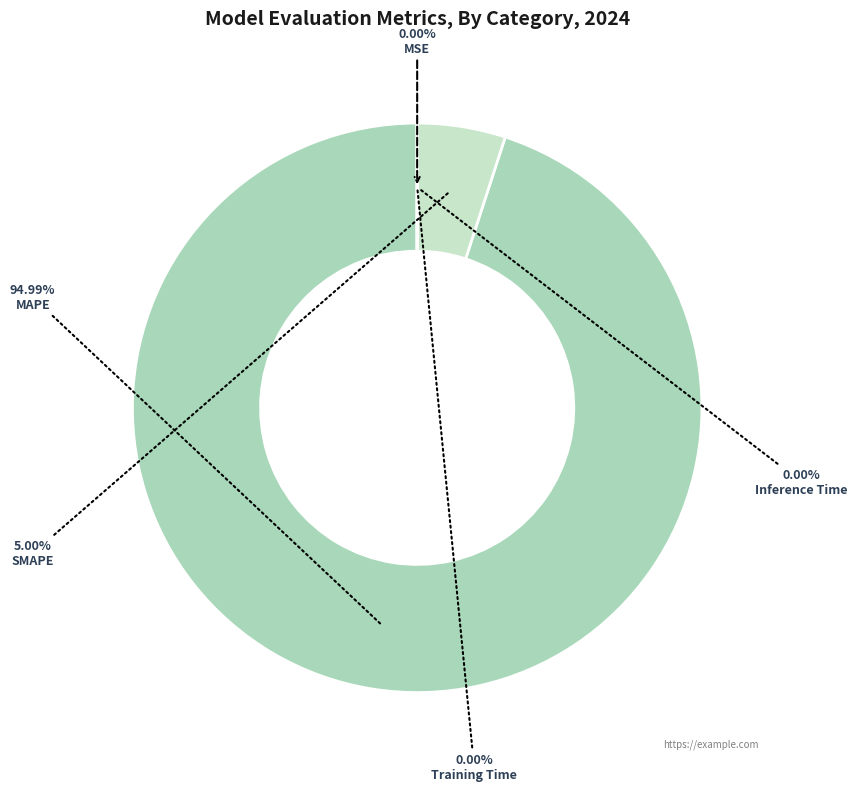

Which category accounts for the majority?

MAPE